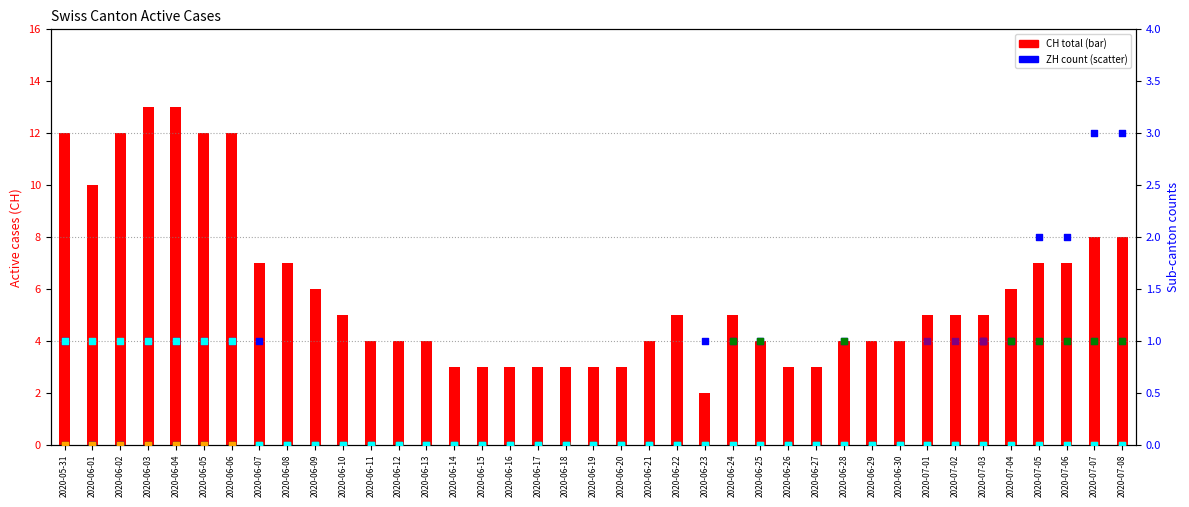

Is the value of GR at 2020-07-03 greater than the value of NE at 2020-06-16?

No